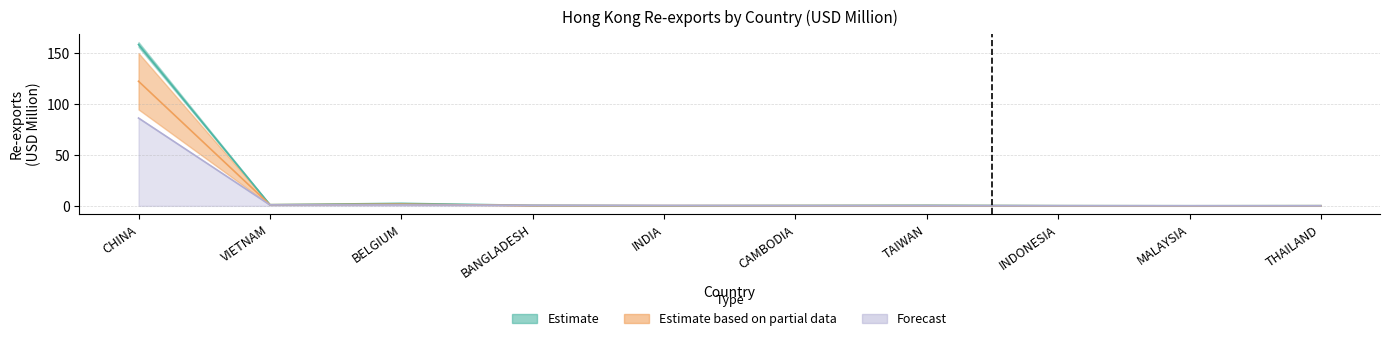

What is the sum of the 201808 values at BANGLADESH and TAIWAN?

0.7